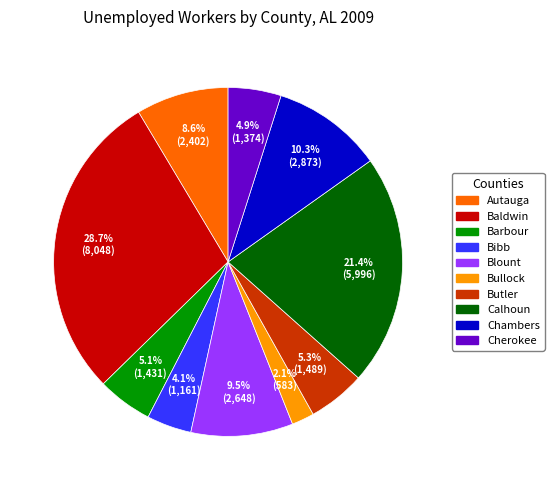

Is there a majority slice in this chart?

No